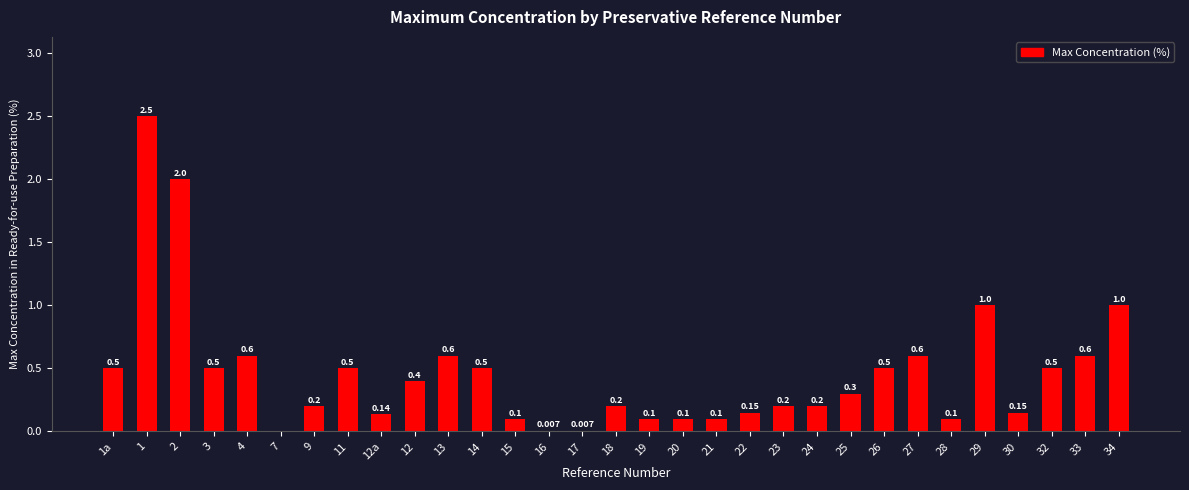

What is the difference between the maximum and minimum values?

2.5